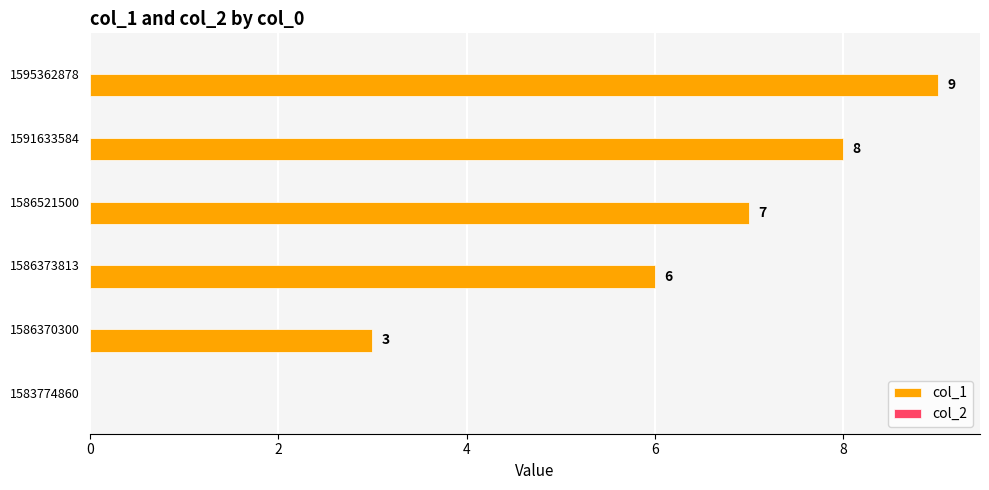

How many distinct data groups are displayed?

1